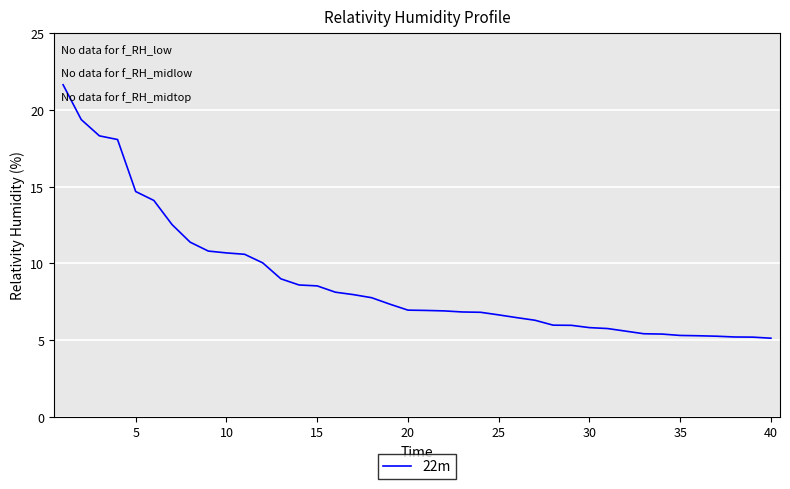

What is the smallest value displayed?

5.1